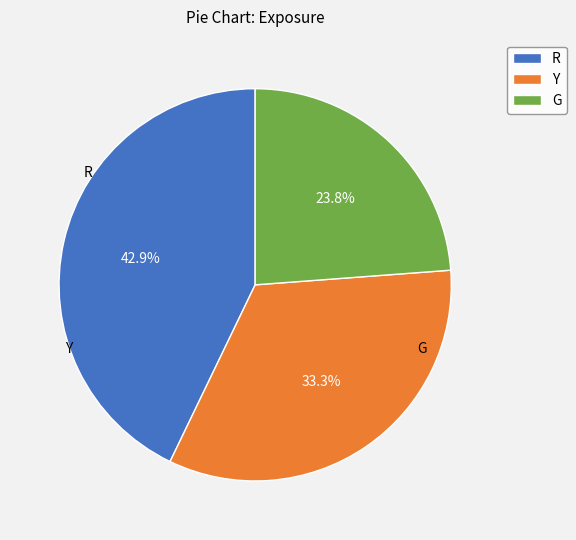

What is the largest slice in the pie chart?

R